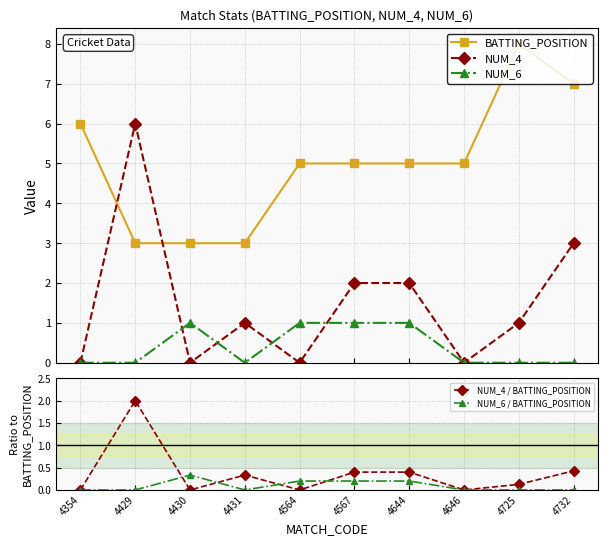

Which series has the largest range (max minus min)?

NUM_4